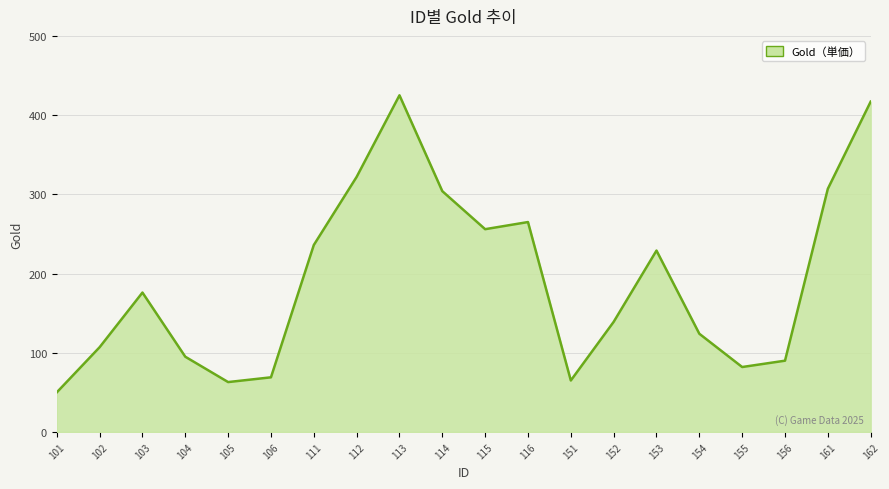

Which has a higher value, 154 or 101?

154